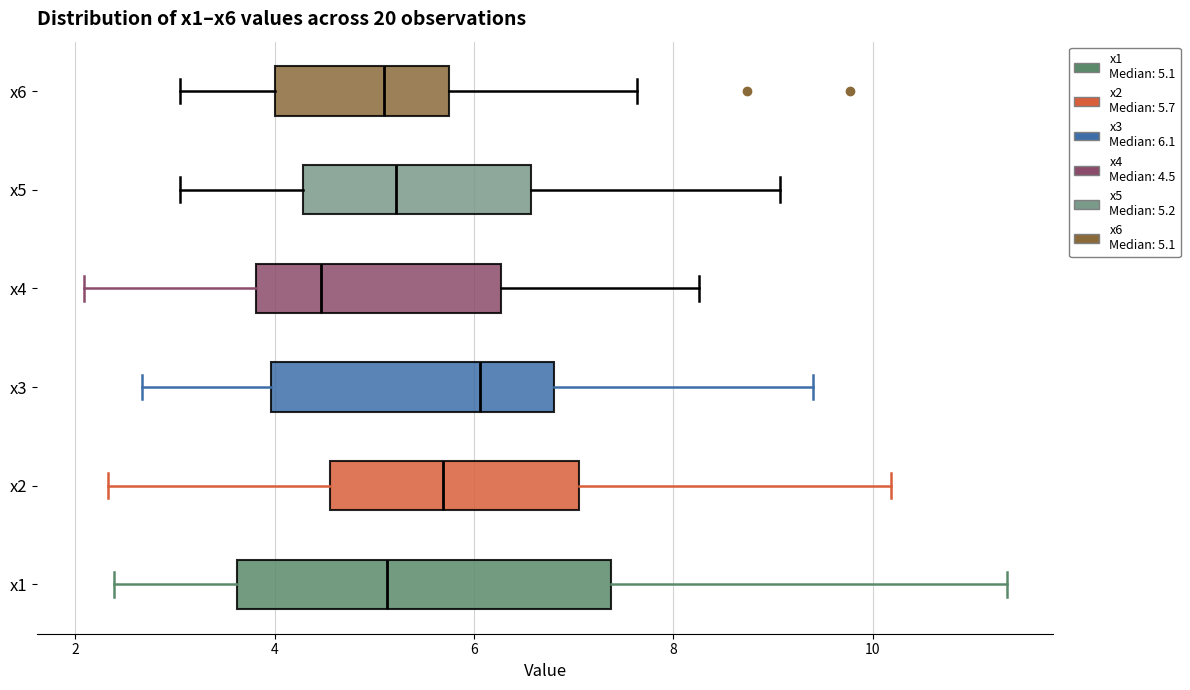

Reading bottom to top, transcribe this box plot: for each box, give where its median line is, the range the box spans, and where its two whiskers end, as read against the x-axis. The values are not printed on the chart, so give them approximately, as read against the axis.

x1: median 5.2, box 3.6 to 7.4, whiskers 2.4 to 11.4
x2: median 5.6, box 4.6 to 7.0, whiskers 2.4 to 10.2
x3: median 6.0, box 4.0 to 6.8, whiskers 2.6 to 9.4
x4: median 4.4, box 3.8 to 6.2, whiskers 2.0 to 8.2
x5: median 5.2, box 4.2 to 6.6, whiskers 3.0 to 9.0
x6: median 5.2, box 4.0 to 5.8, whiskers 3.0 to 7.6